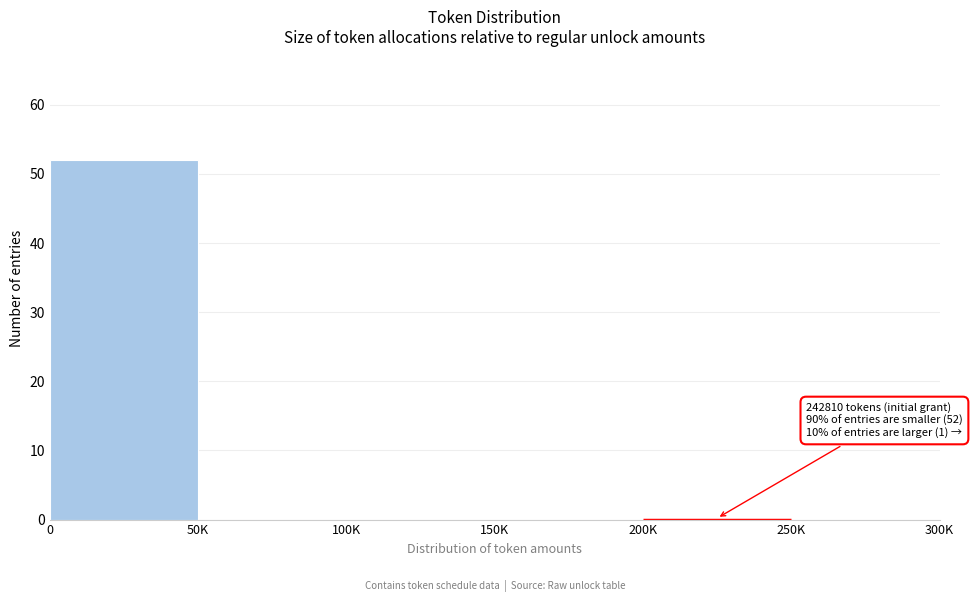

Reading left to right, what are all the values shown in this chart?

0=52	50K=0	100K=0	150K=0	200K=0	250K=0